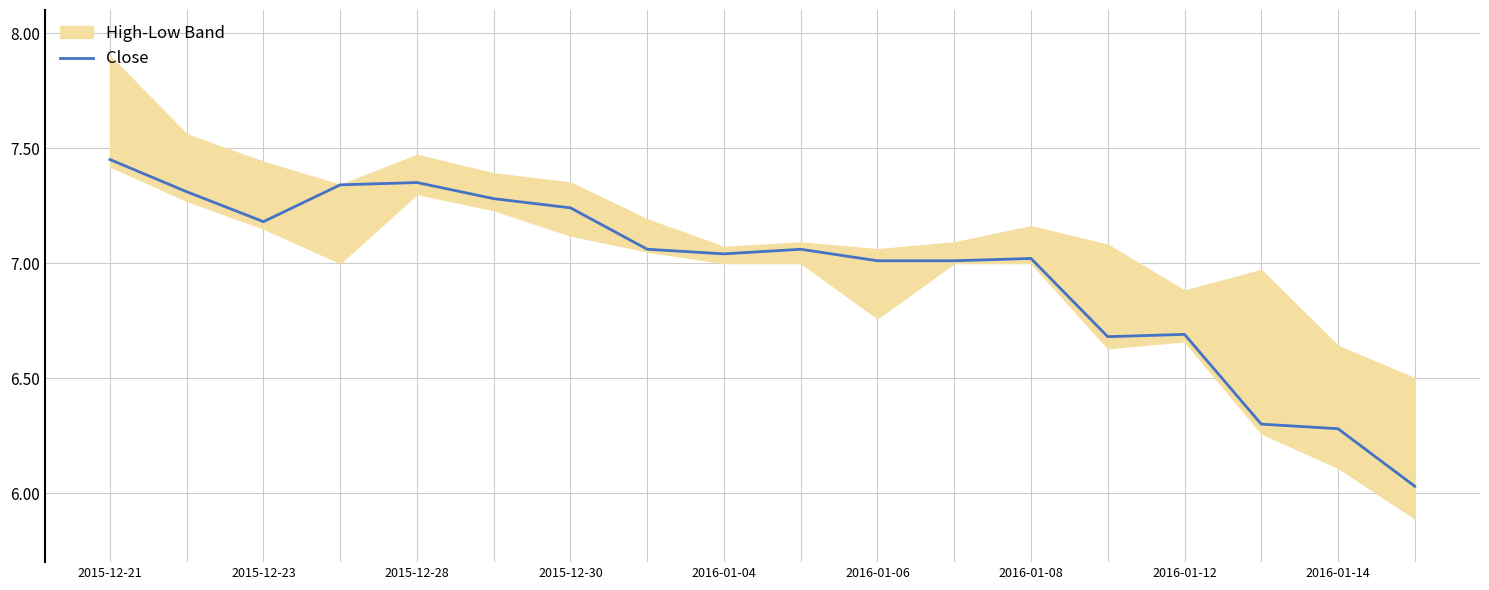

Is it true that Close equals 7.2 at 2015-12-28?

True